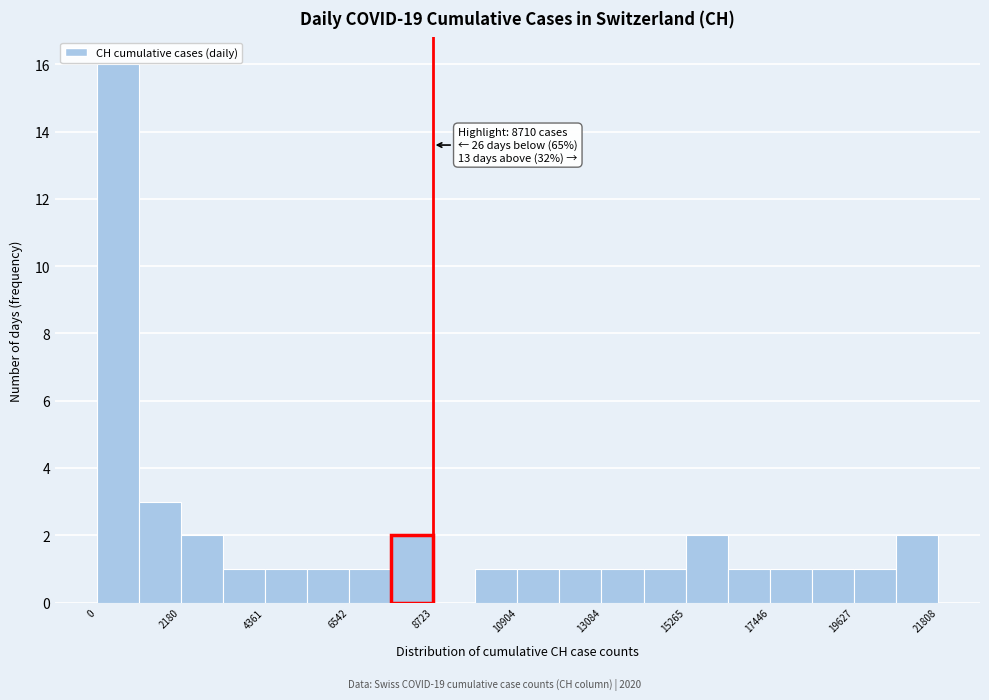

Around what value on the x-axis is the tallest bar? Give the approximate position of its centre, as read against the axis.

500